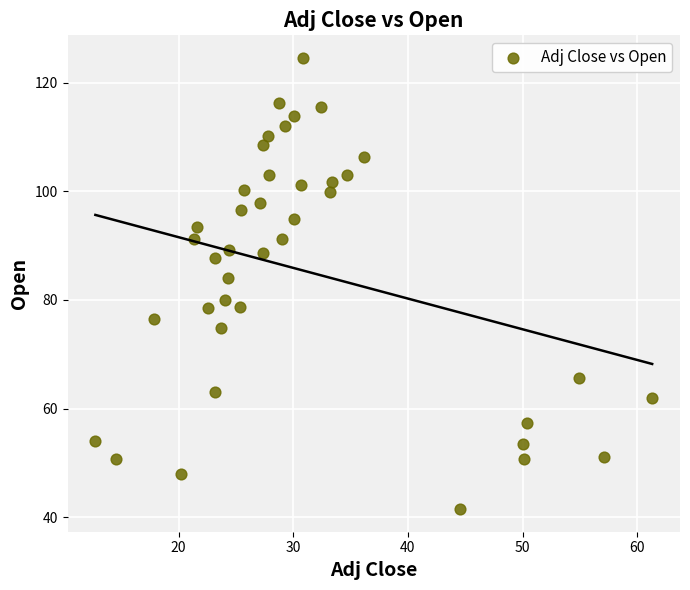

What is the range of X values (max minus min)?

48.6